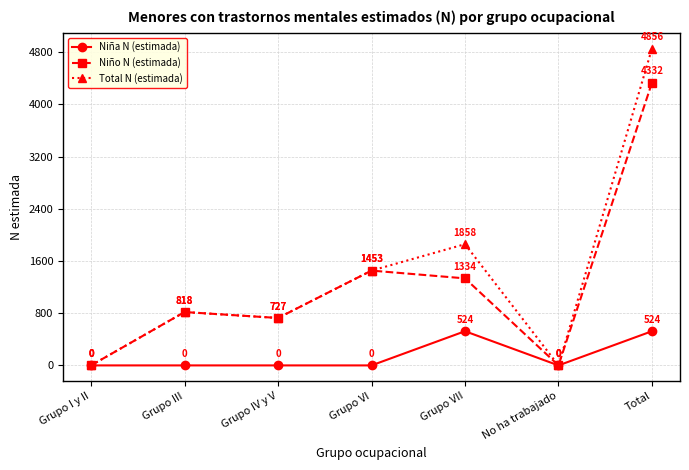

Rank the series by their maximum value, from lowest to highest.

Niña N (estimada), Niño N (estimada), Total N (estimada)